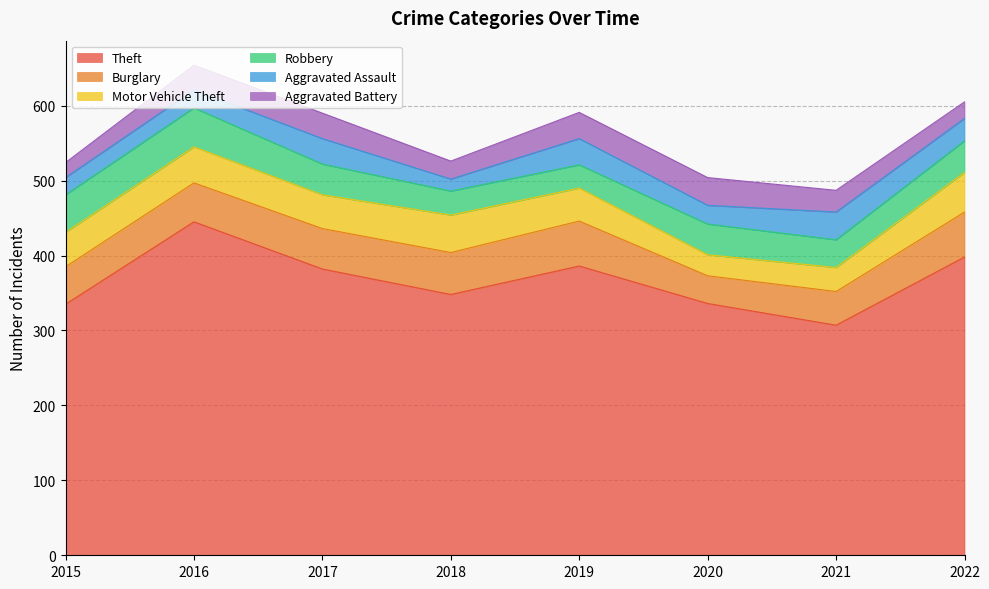

What is the difference between the second highest and second lowest values in the Aggravated Battery series?

13